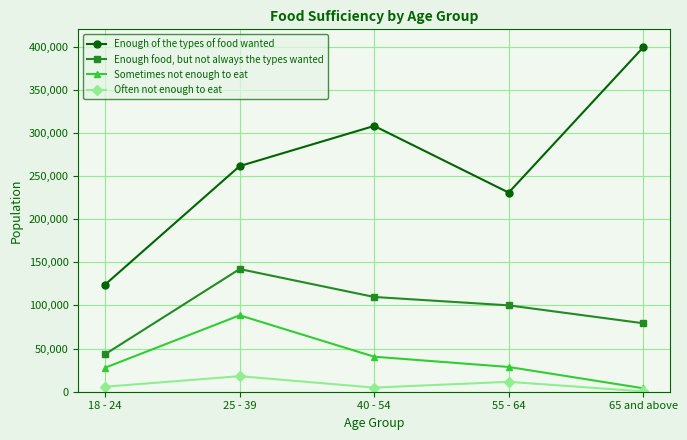

Rank the series at 65 and above from lowest to highest value.

Often not enough to eat, Sometimes not enough to eat, Enough food, but not always the types wanted, Enough of the types of food wanted